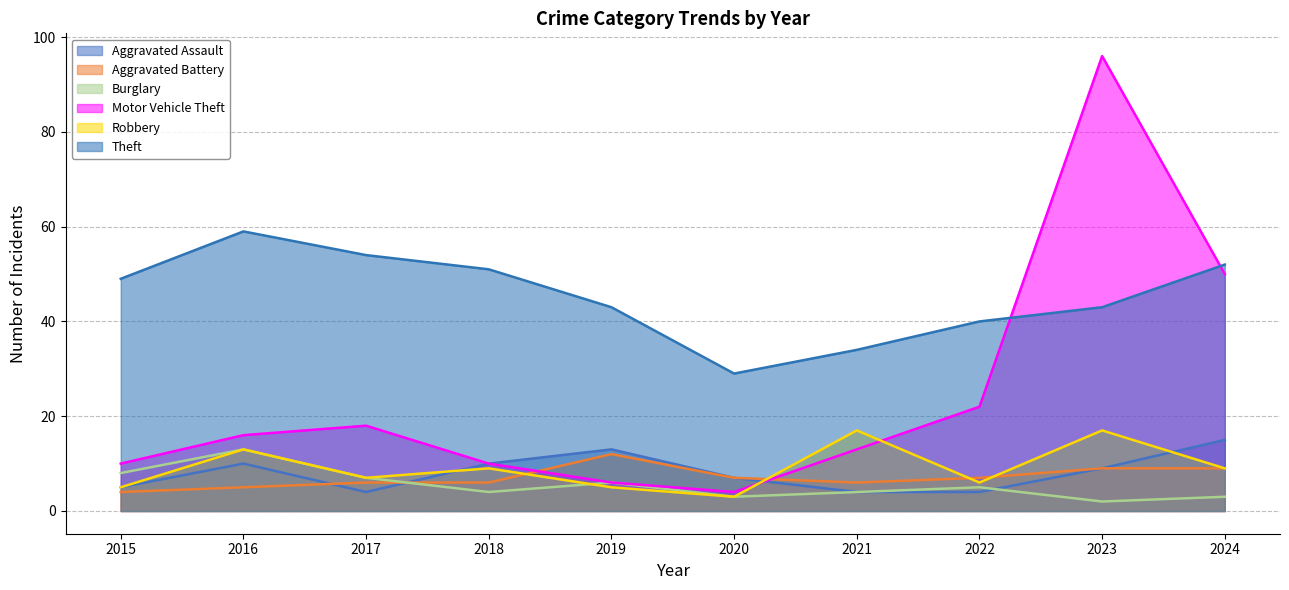

Is it true that Robbery equals 6 at 2022?

True